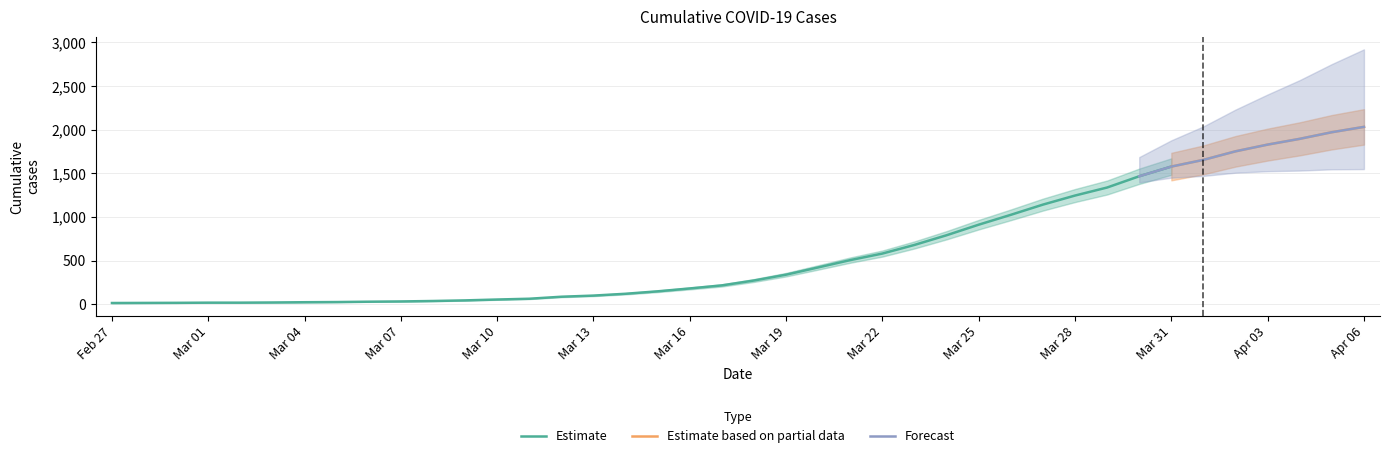

Is it true that the value at 2020-03-25 is 1541?

False